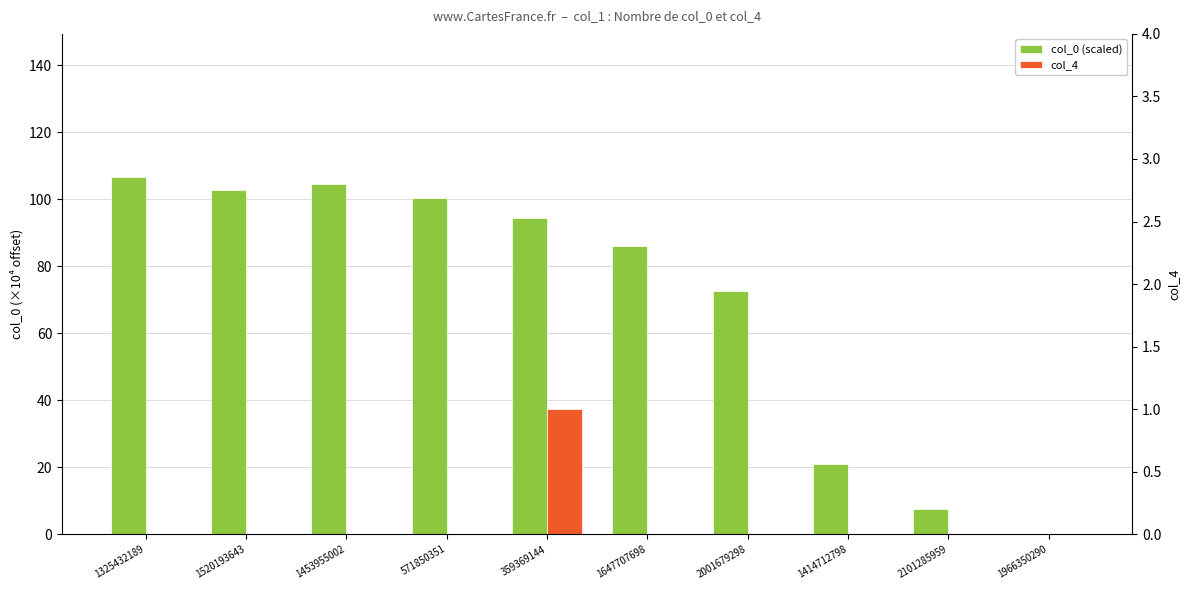

Rank the categories by col_4 value from highest to lowest.

359369144, 1325432189, 1520193643, 1453955002, 571850351, 1647707698, 2001679298, 1414712798, 2101285959, 1966350290